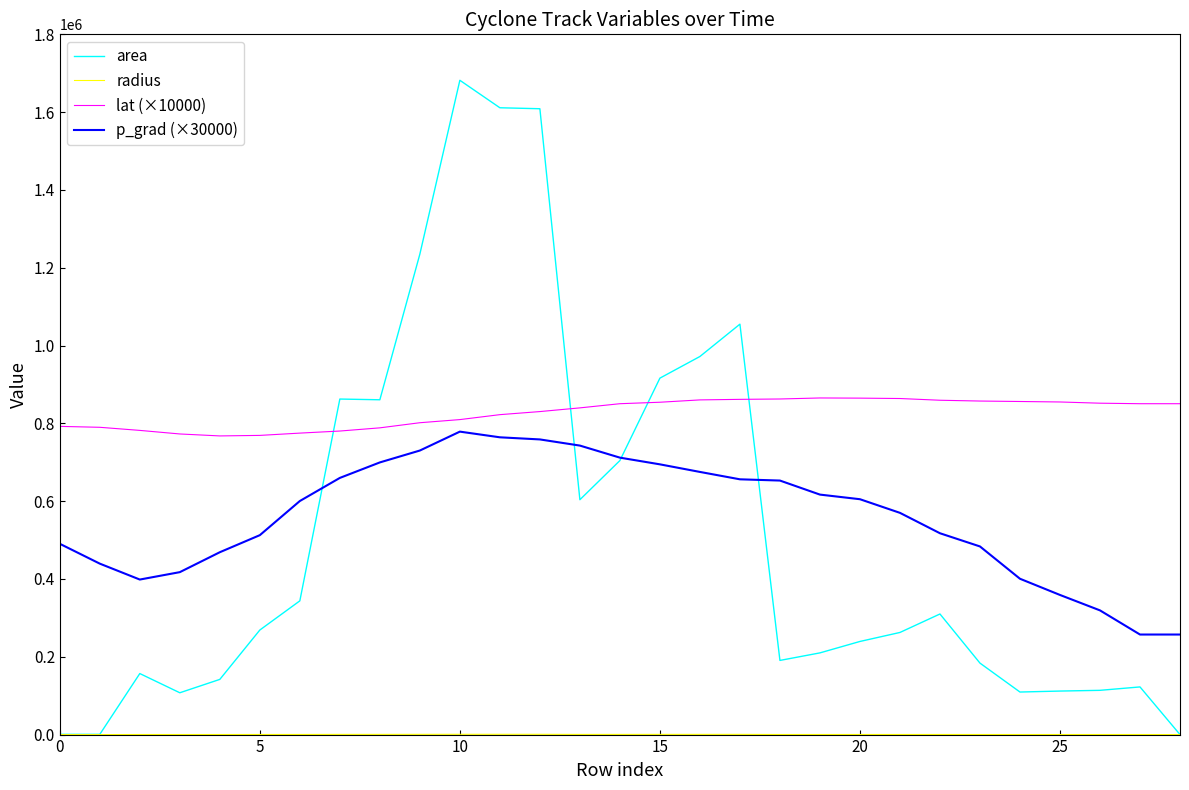

After their last crossing, which series has the higher values: lat (×10000) or area?

lat (×10000)